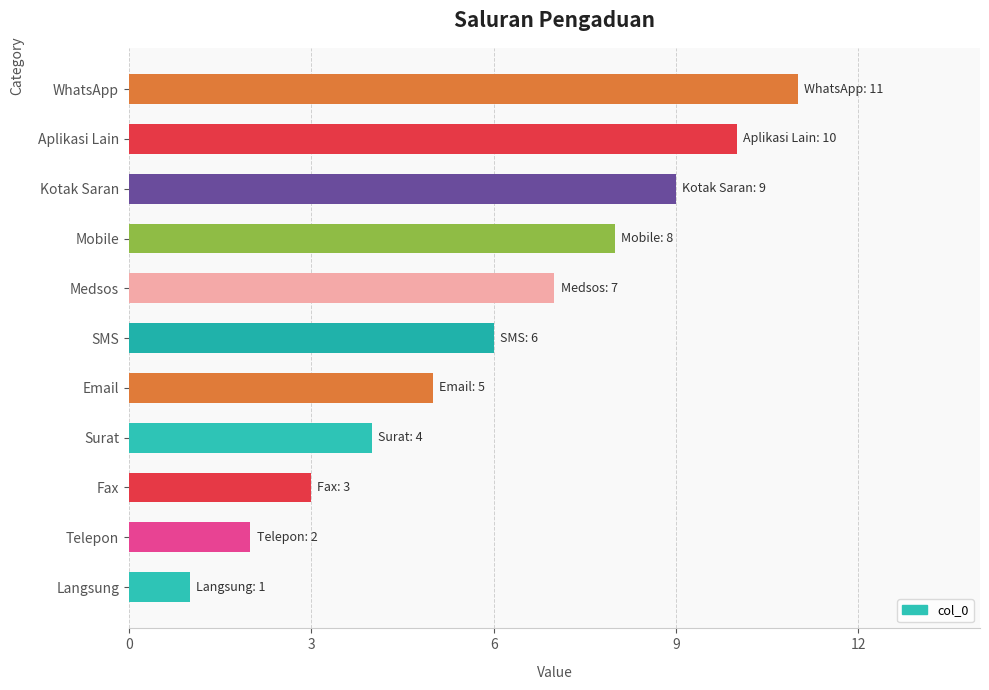

At which category does the chart reach its peak across all series?

WhatsApp